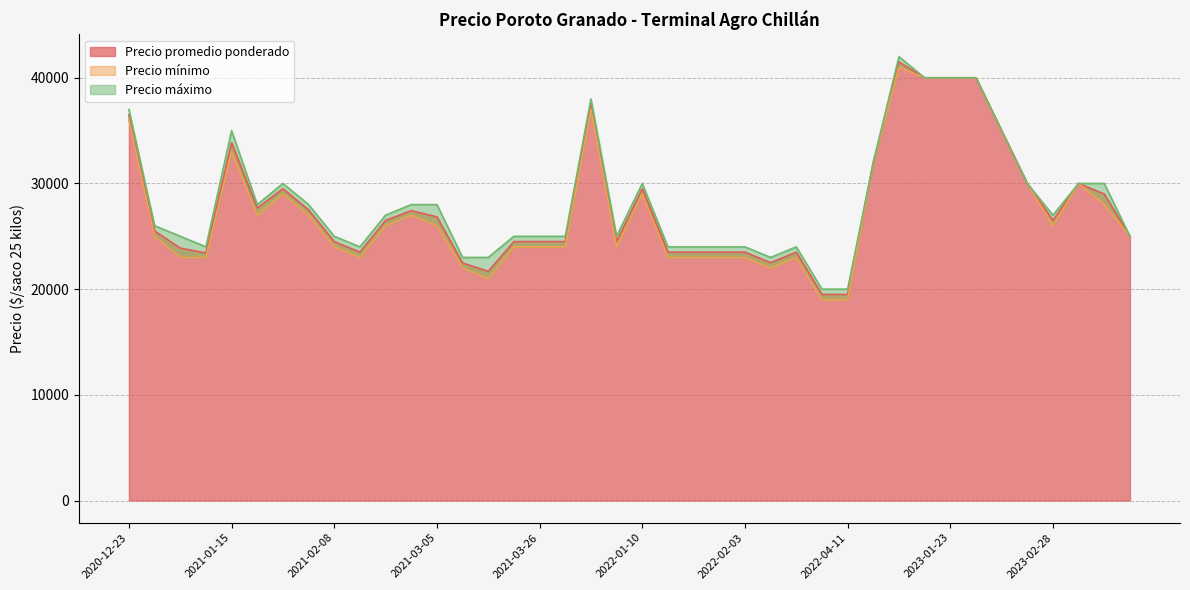

Where is Precio máximo nearest to the value 31000?

2023-02-09